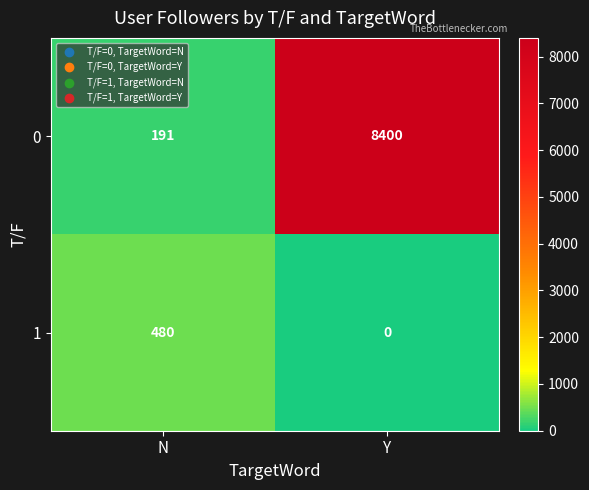

How many categories are shown in the chart?

2